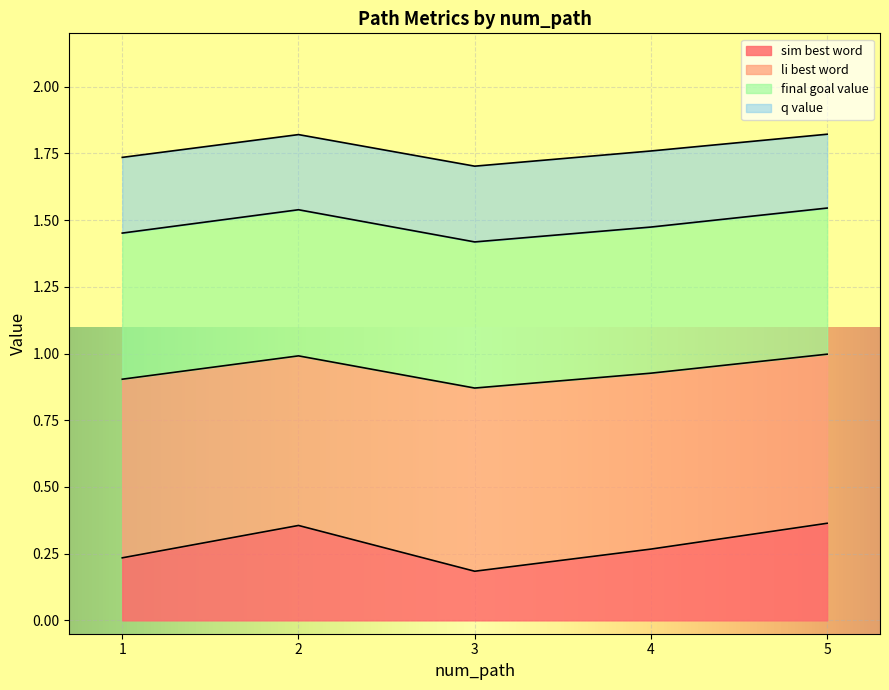

Which category has the lowest value in the li_best_word series?

3